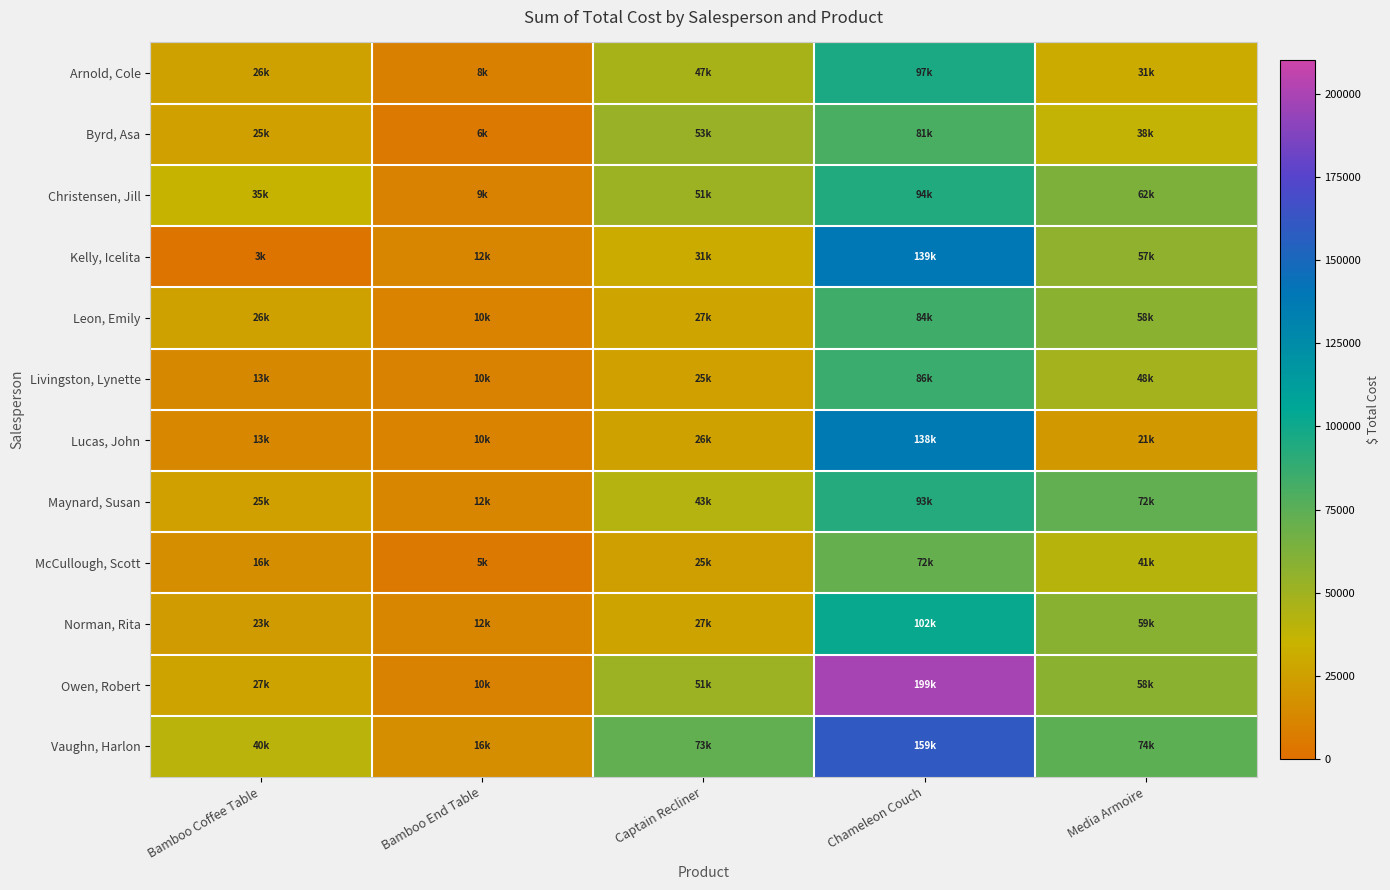

Between Chameleon Couch and Captain Recliner, which is larger?

Chameleon Couch